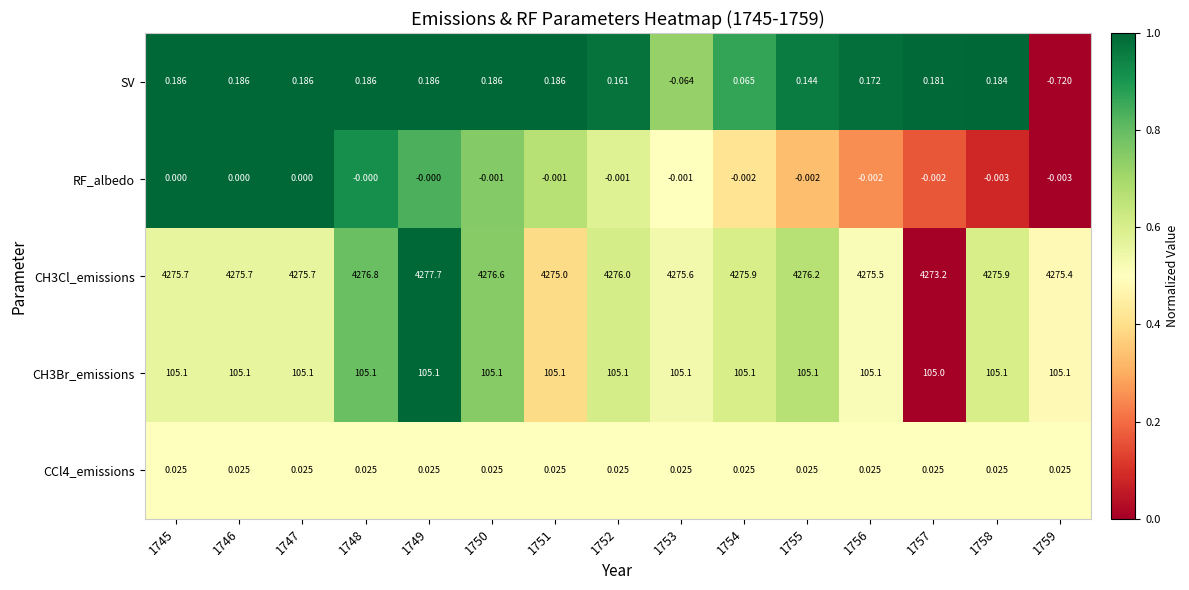

Which series changed the most between 1755 and 1759?

SV